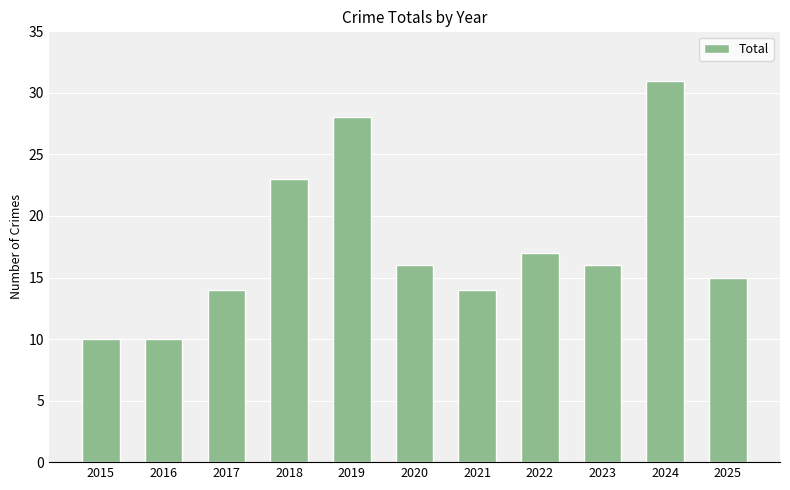

What is the sum of all values?

194